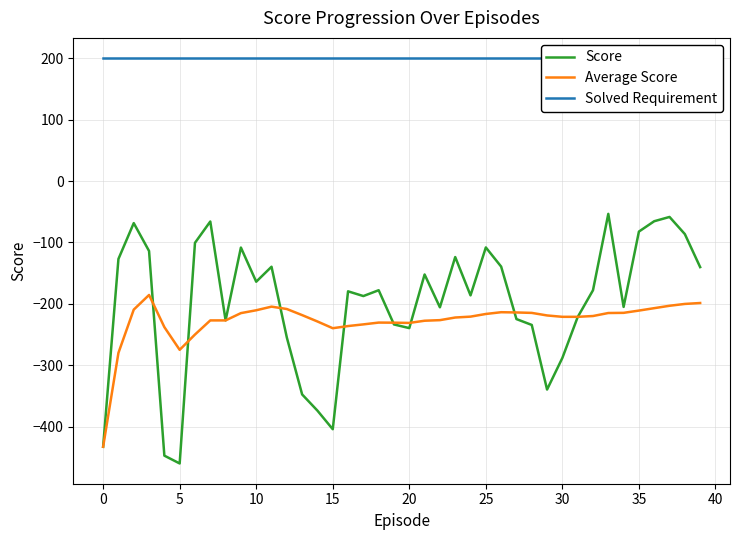

At which category is the sum across all series the highest?

37